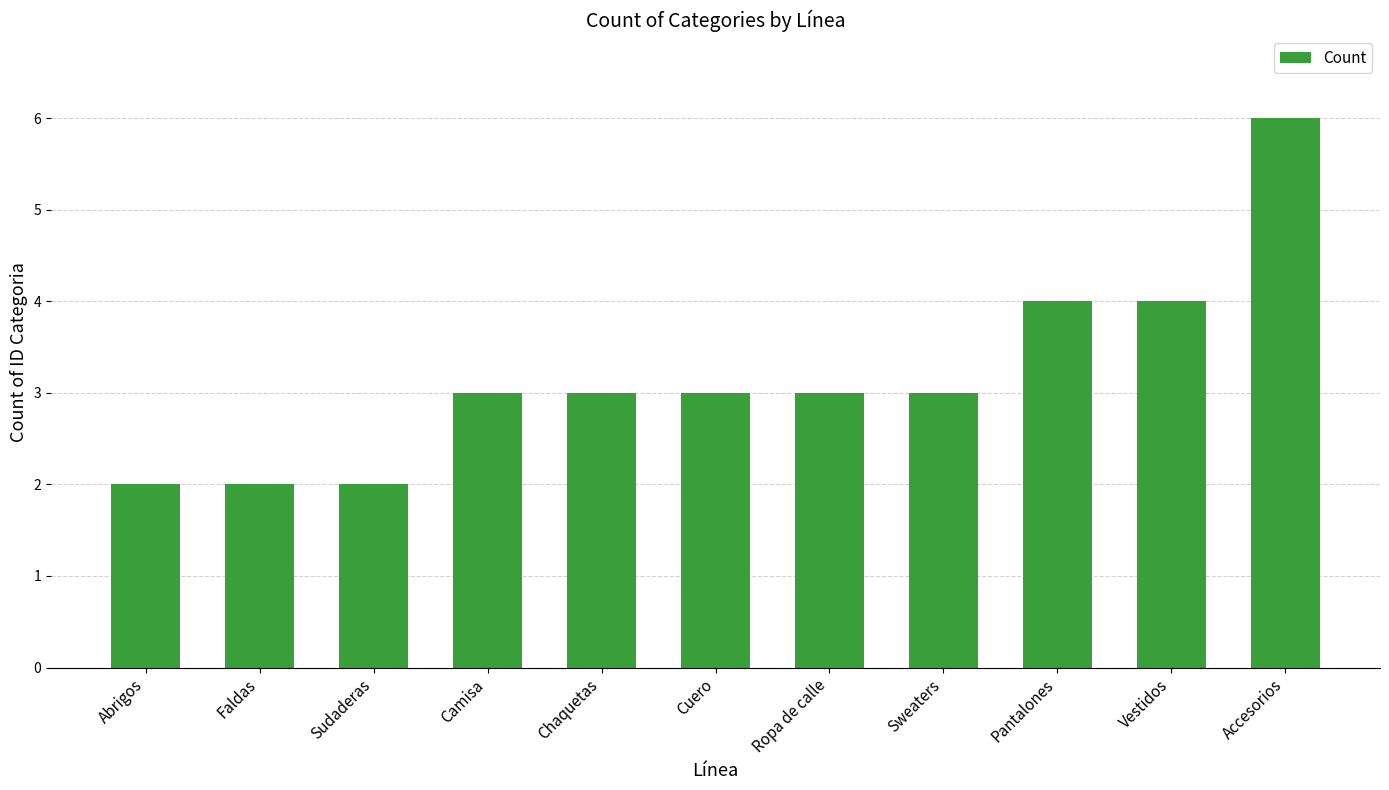

What position from the right is Faldas?

10